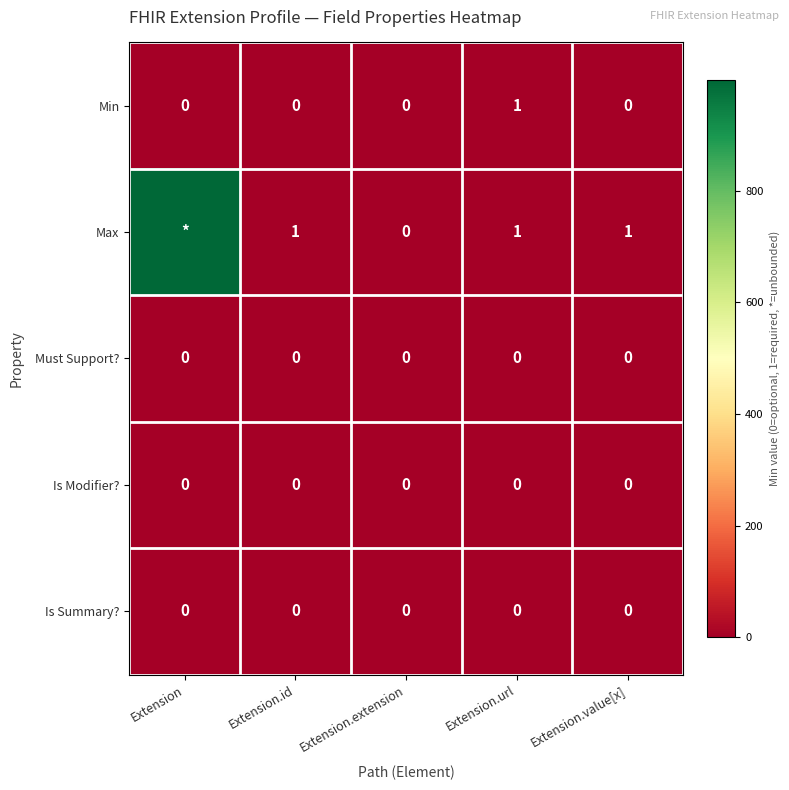

At how many categories does at least one series exceed 759?

1